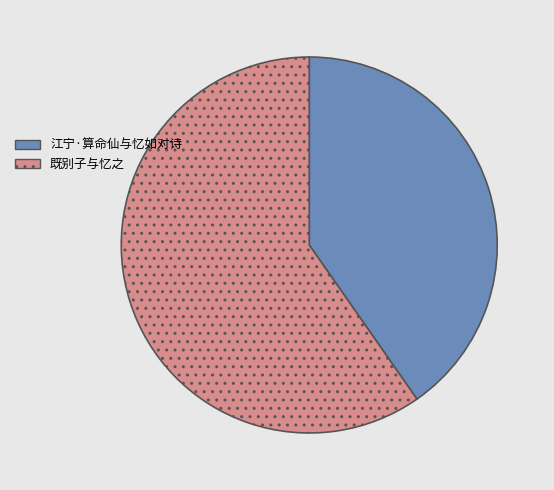

Which category has the smallest portion of the pie?

江宁·算命仙与忆如对诗